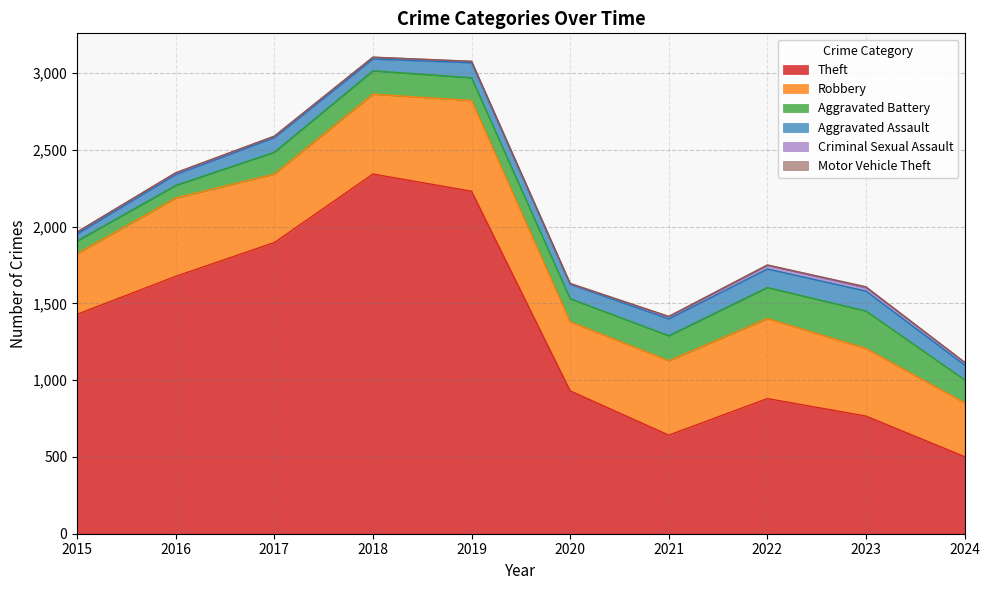

At which label does Aggravated Battery first exceed 150?

2018